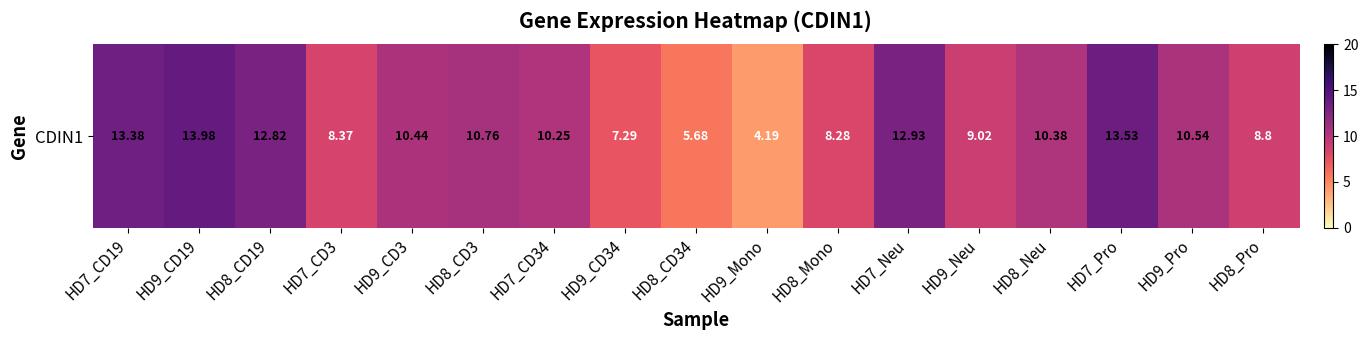

How many categories are shown in the chart?

17